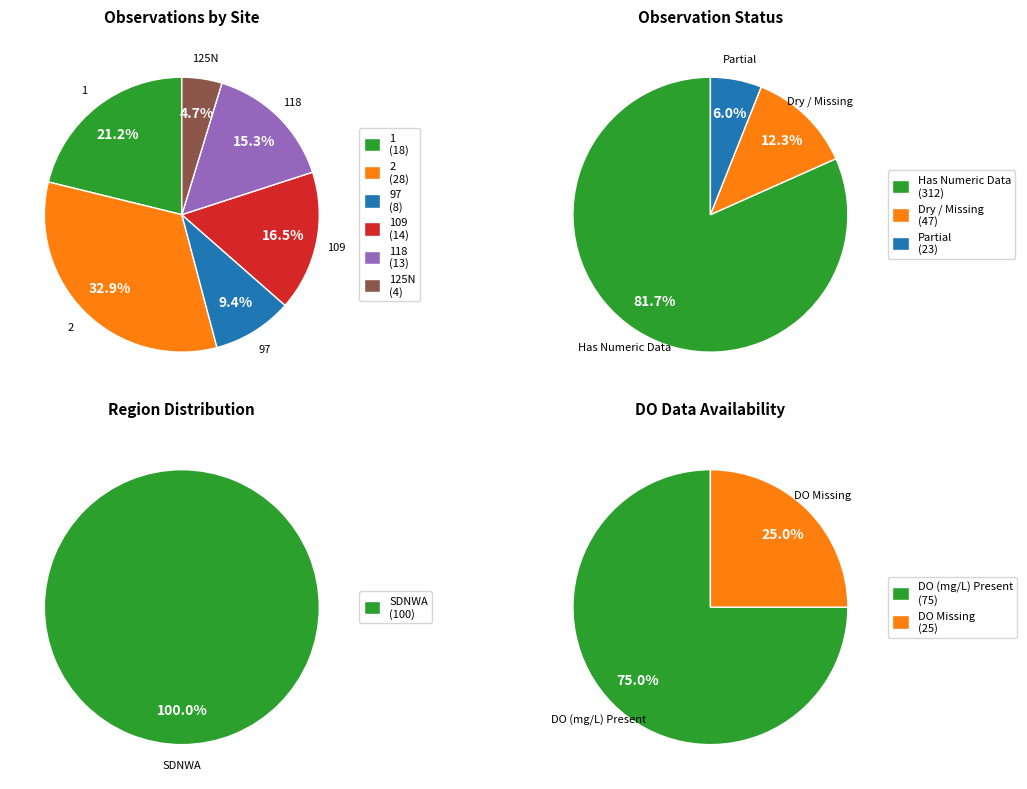

How many slices are in this pie chart?

2